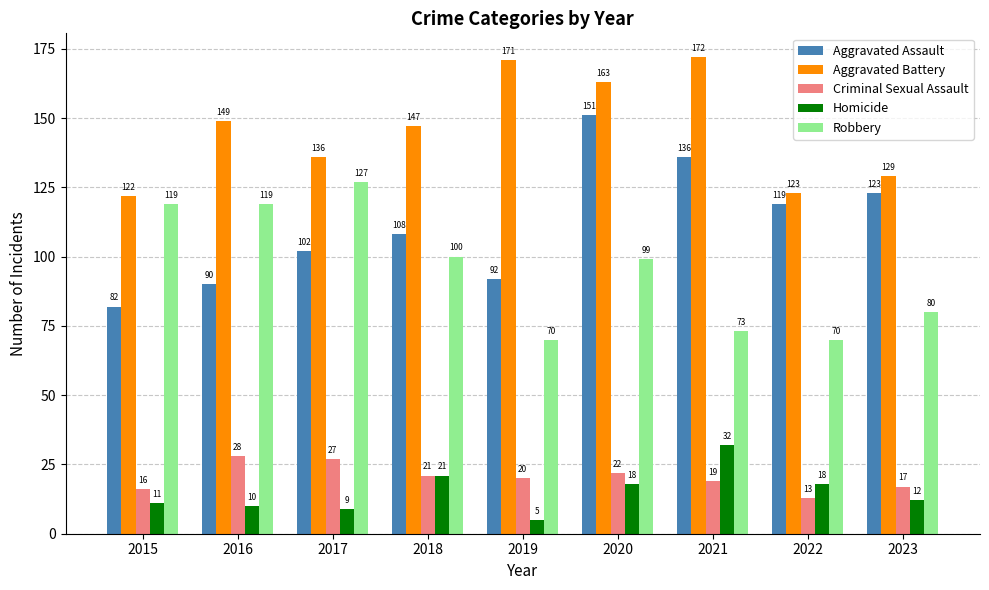

Reading right to left, what are all the values shown in this chart?

Aggravated Assault: 123	119	136	151	92	108	102	90	82
Aggravated Battery: 129	123	172	163	171	147	136	149	122
Criminal Sexual Assault: 17	13	19	22	20	21	27	28	16
Homicide: 12	18	32	18	5	21	9	10	11
Robbery: 80	70	73	99	70	100	127	119	119